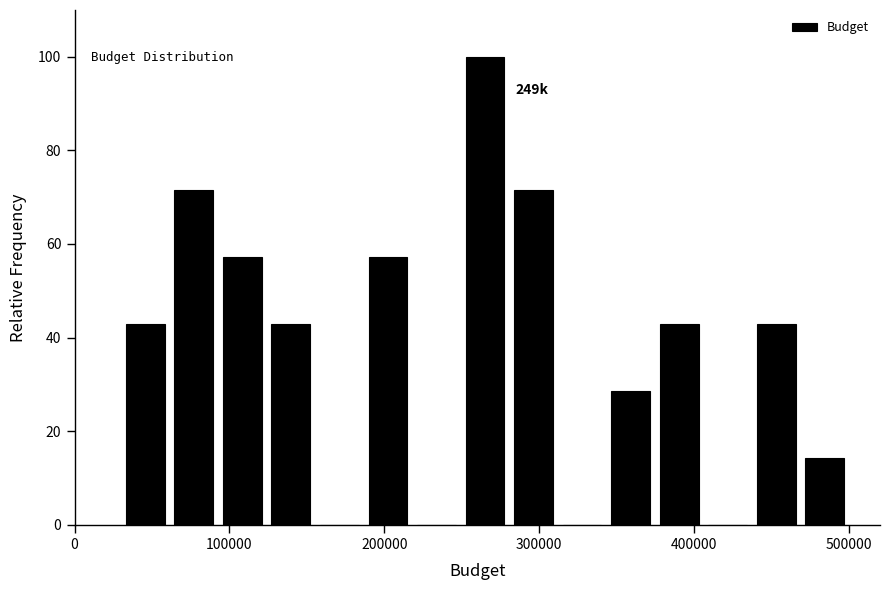

Read against the x-axis, roughly where is the centre of the tallest bar?

270000